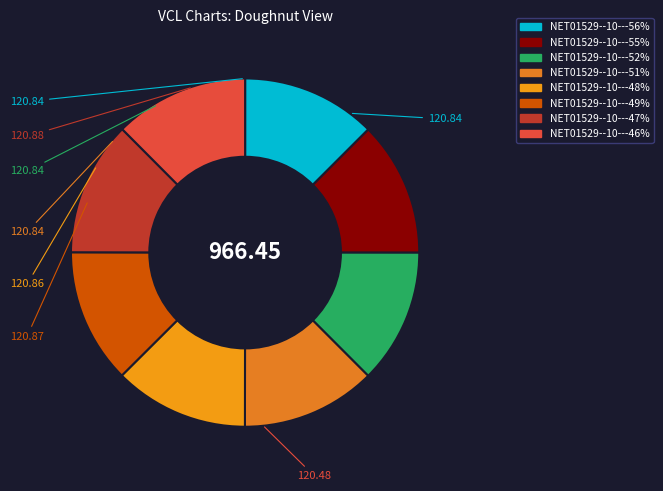

To the nearest percent, what portion does NET01529--10---51% represent?

13%